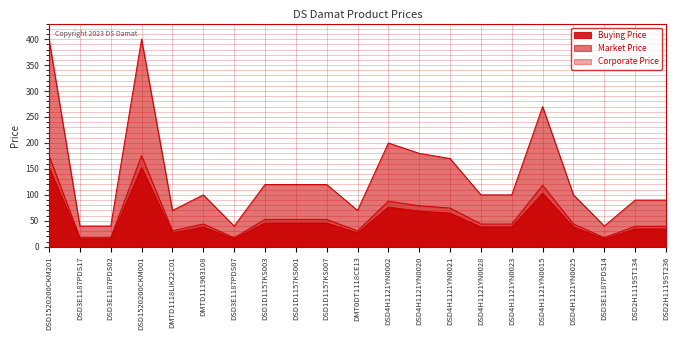

True or false: Market Price has a value of 270.0 at DSD4H1121YN0015.

True